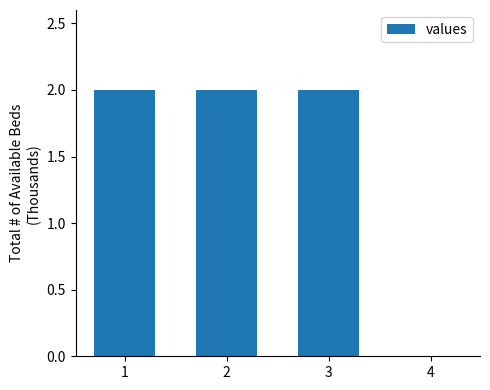

What is the sum of all values?

6